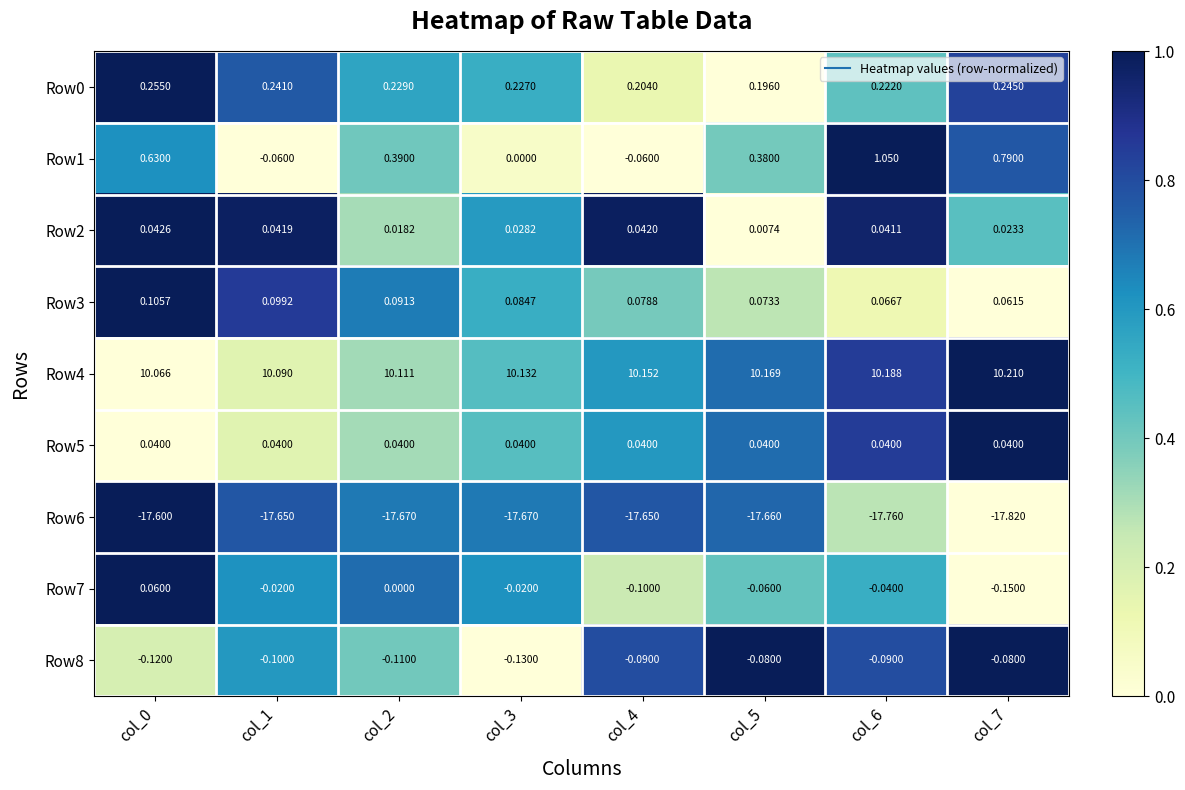

Count the number of data series in this chart.

9